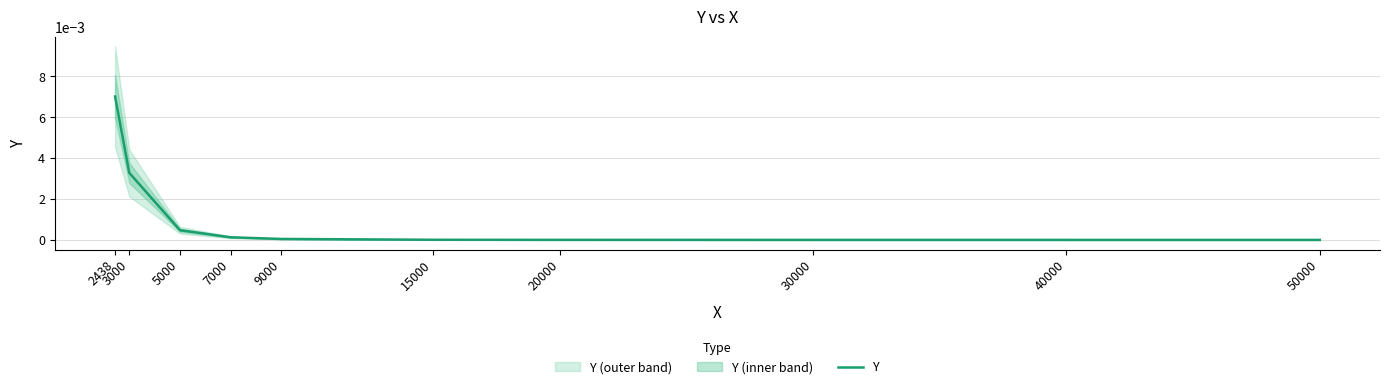

How many categories are shown in the chart?

10